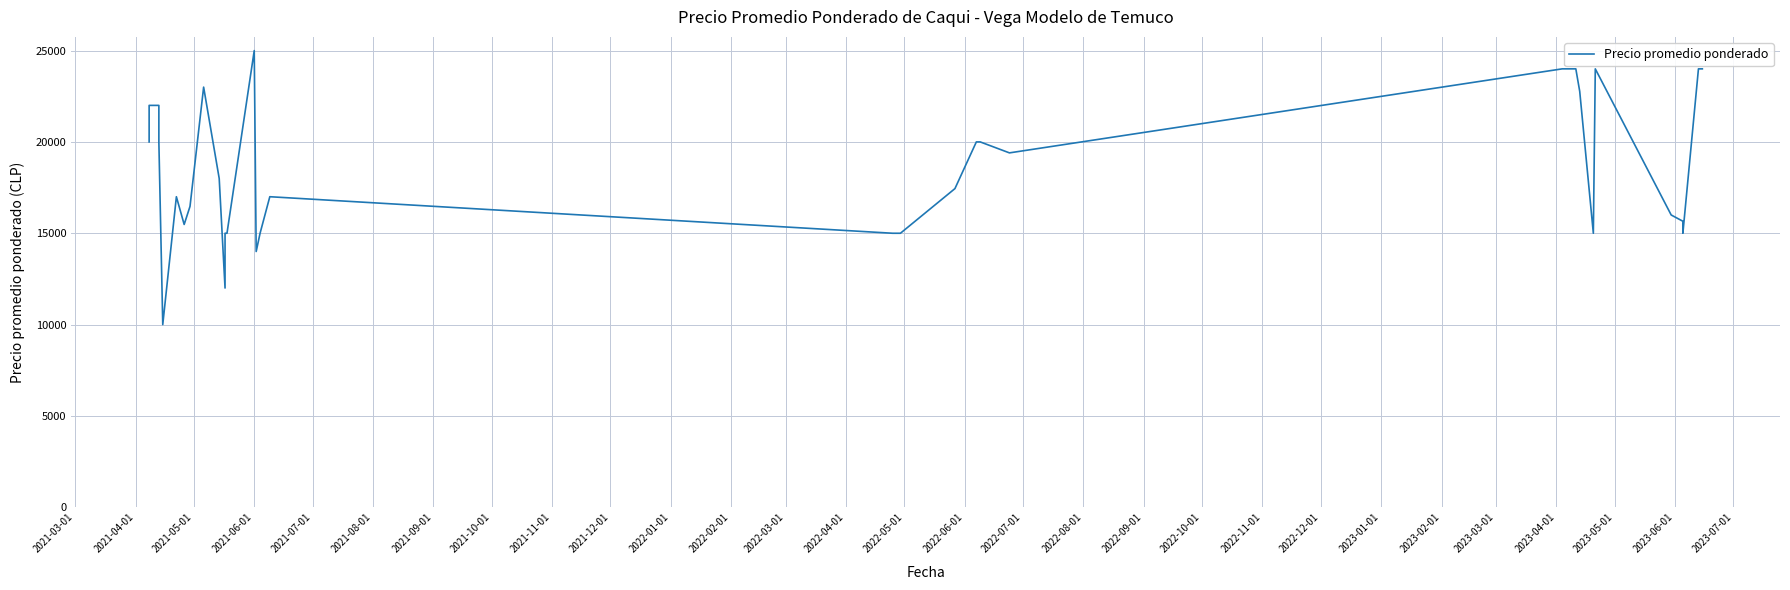

How many data points does each series have?

40